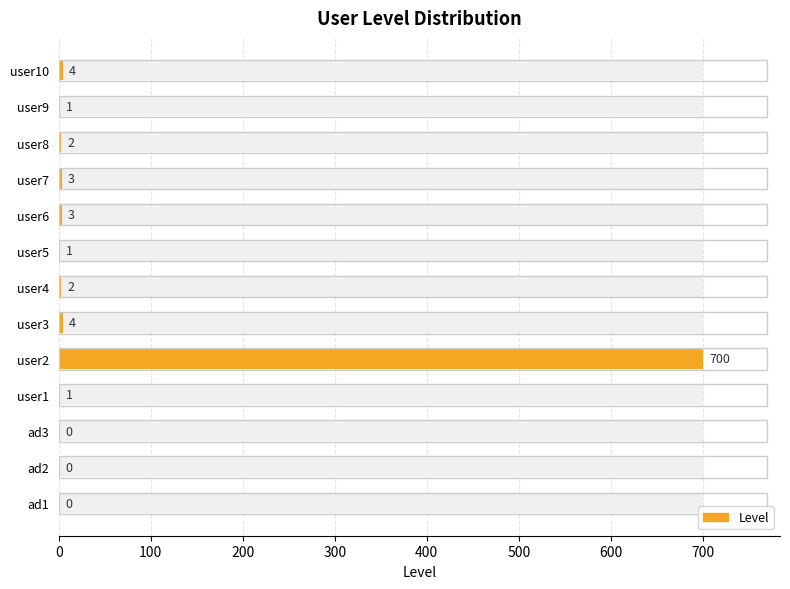

Count the number of data series in this chart.

1